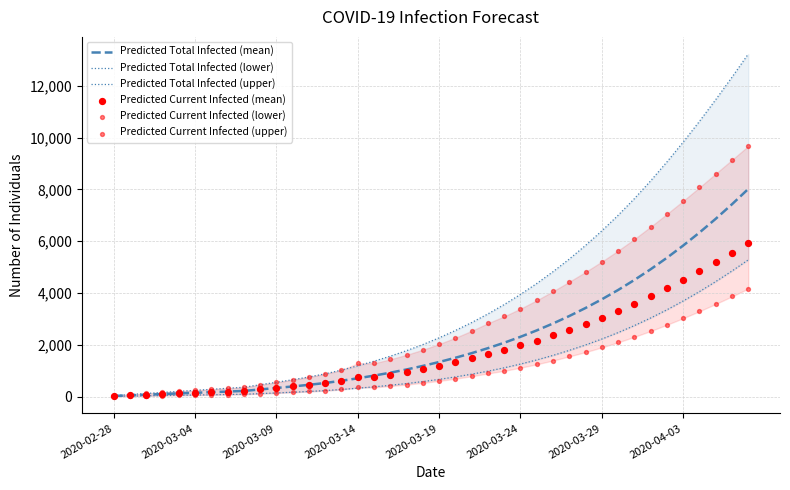

At how many categories does at least one series exceed 9161?

5